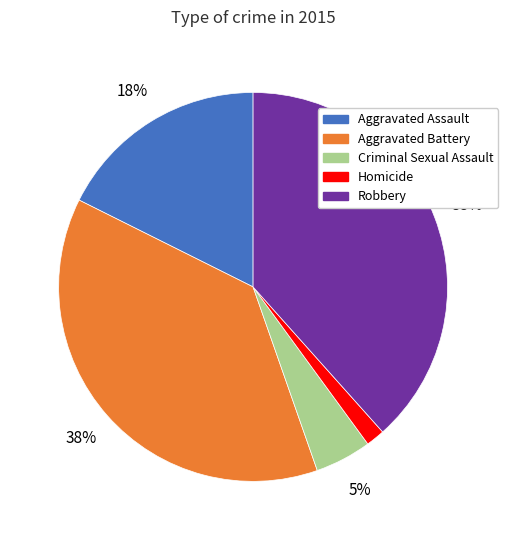

Do Homicide and Aggravated Battery together represent more than half of the pie?

No